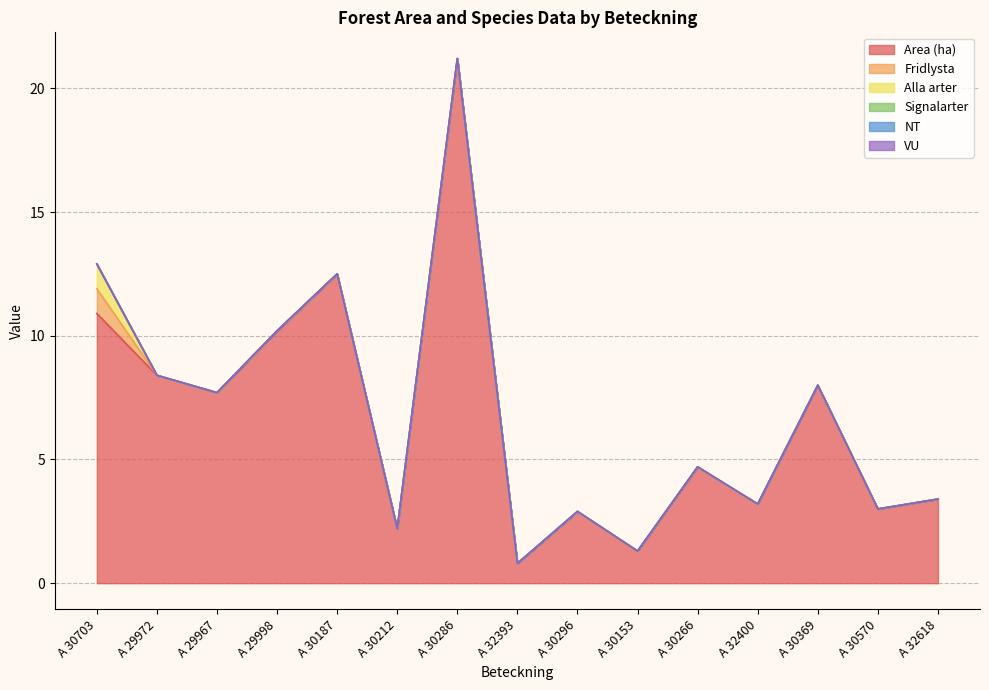

List the series in order of their peak value, highest first.

Area (ha), Fridlysta, Alla arter, Signalarter, NT, VU